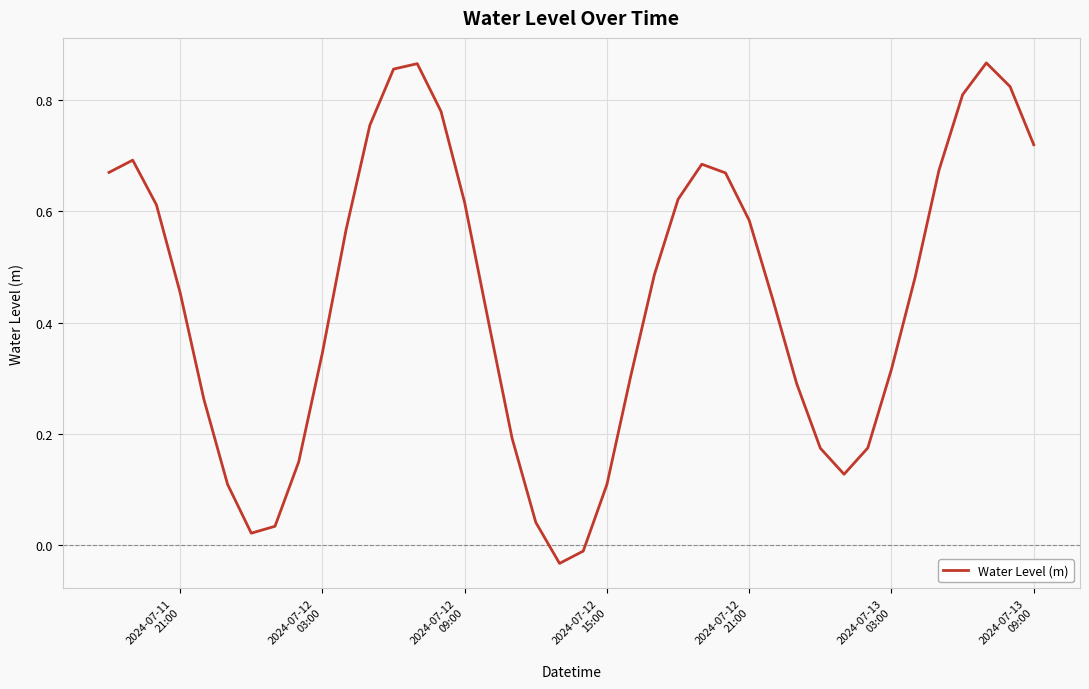

How many lines are shown in the chart?

1